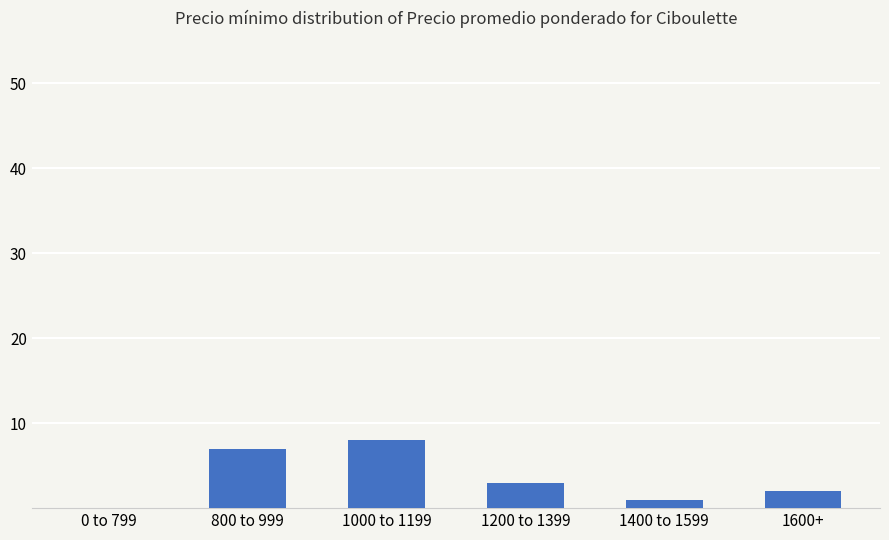

At which category does the chart reach its peak across all series?

1000 to 1199